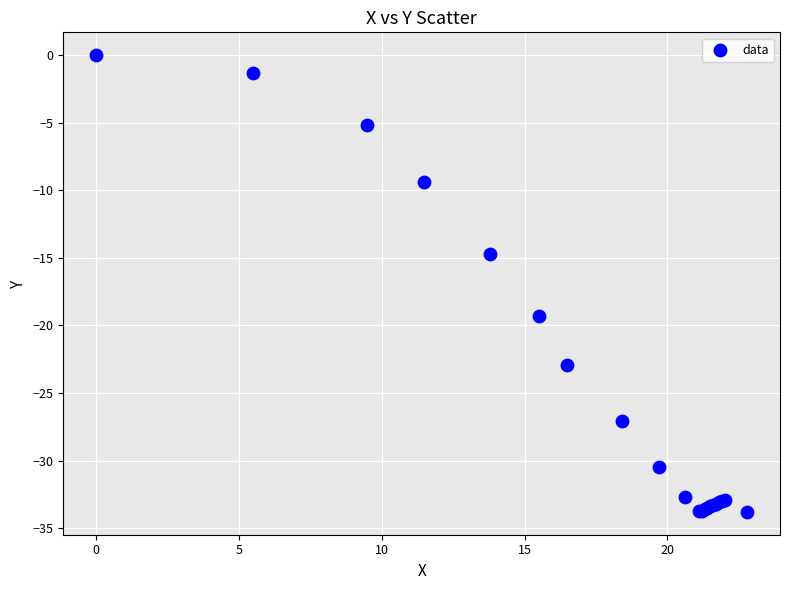

What Y value in the scatter plot is closest to -16?

-14.7